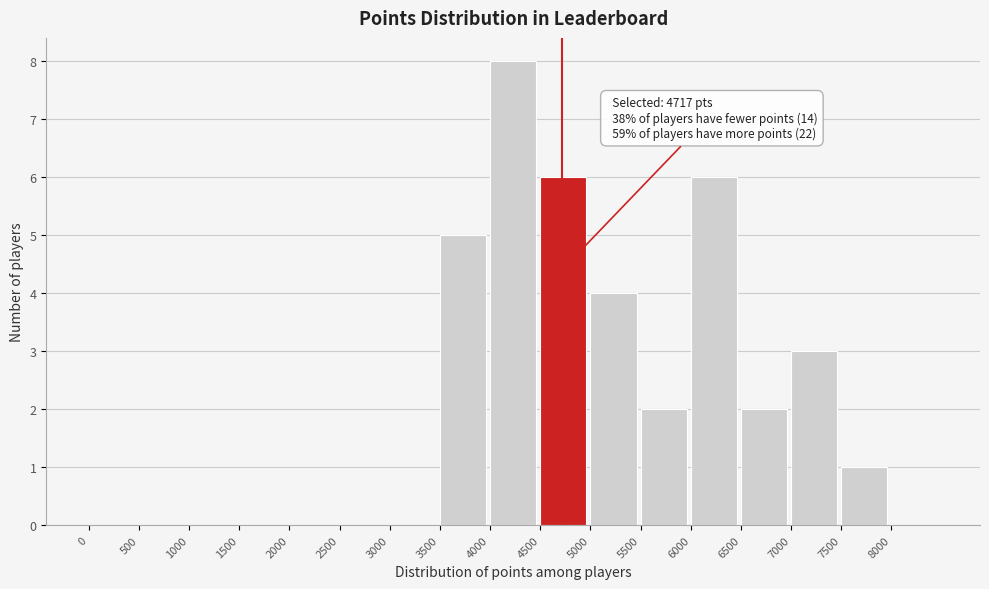

Over which range of the x-axis is the bar tallest?

4000 to 4500